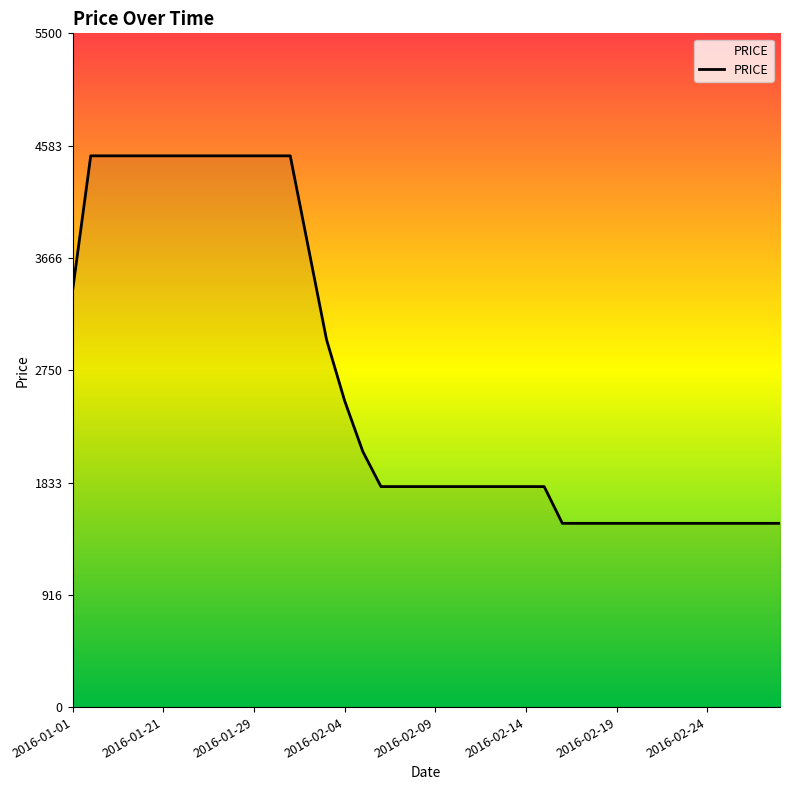

What is the greatest value displayed?

4500.0